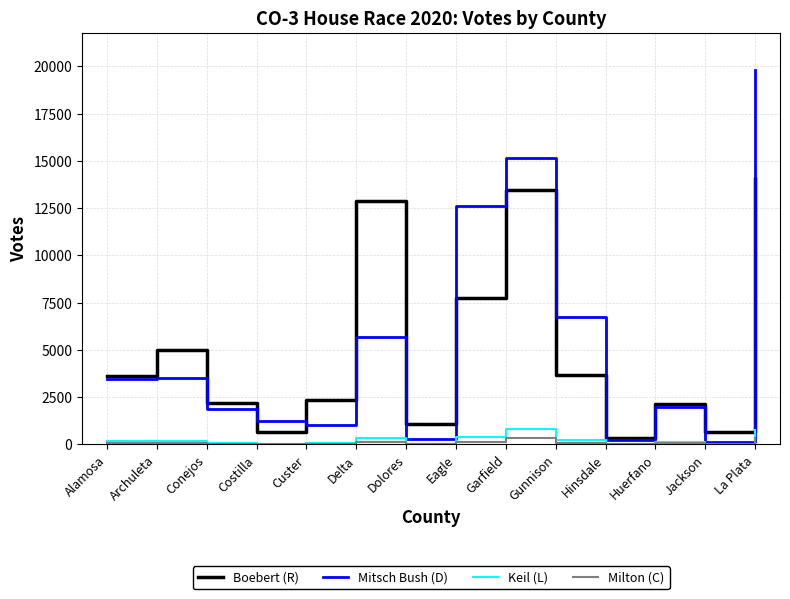

At which category is the sum across all series the highest?

La Plata